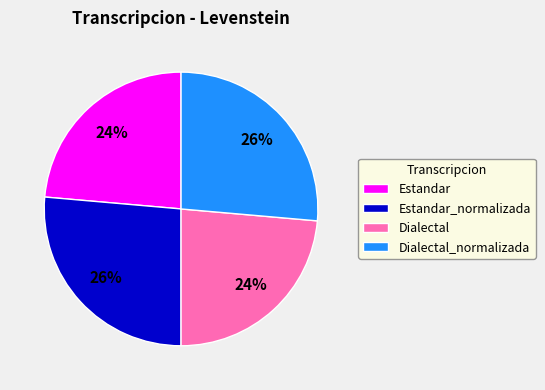

To the nearest percent, what portion does Dialectal represent?

24%